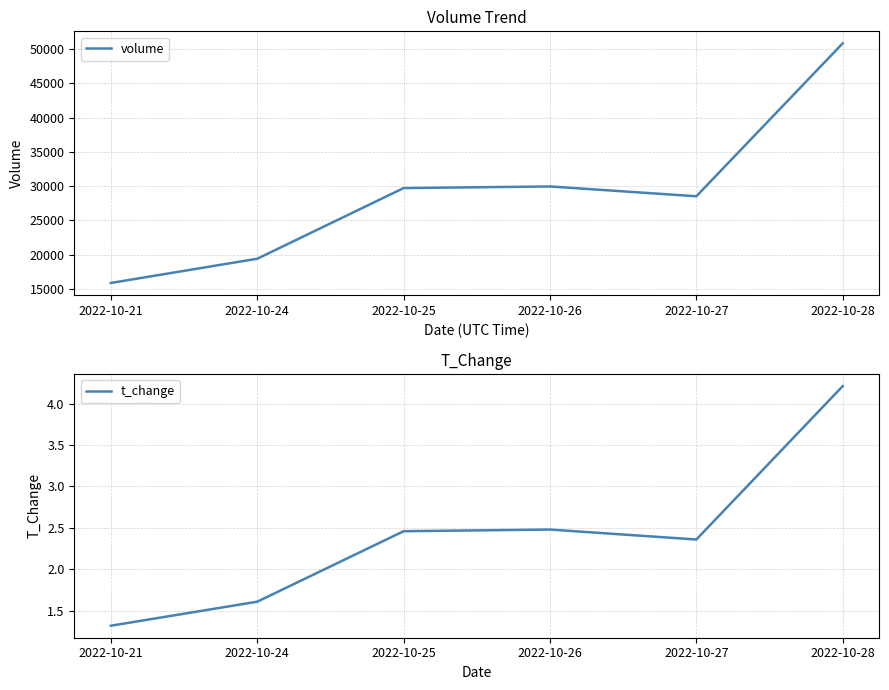

True or false: volume and t_change cross at least once.

False